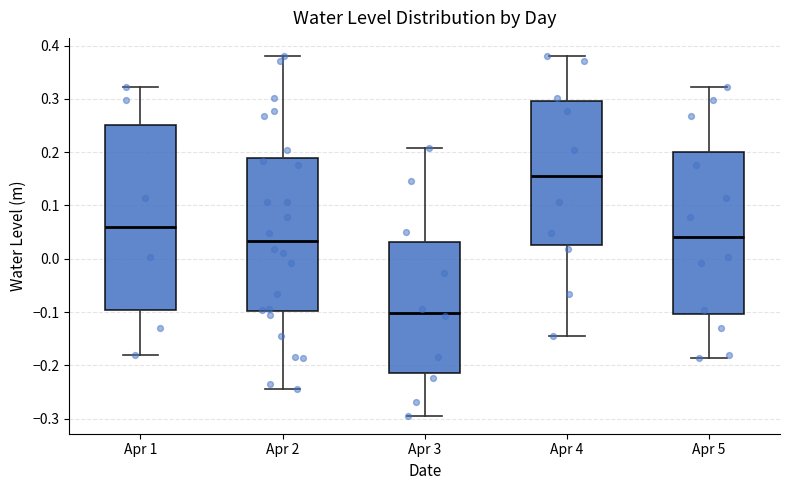

Which box has the highest median line?

Apr 4